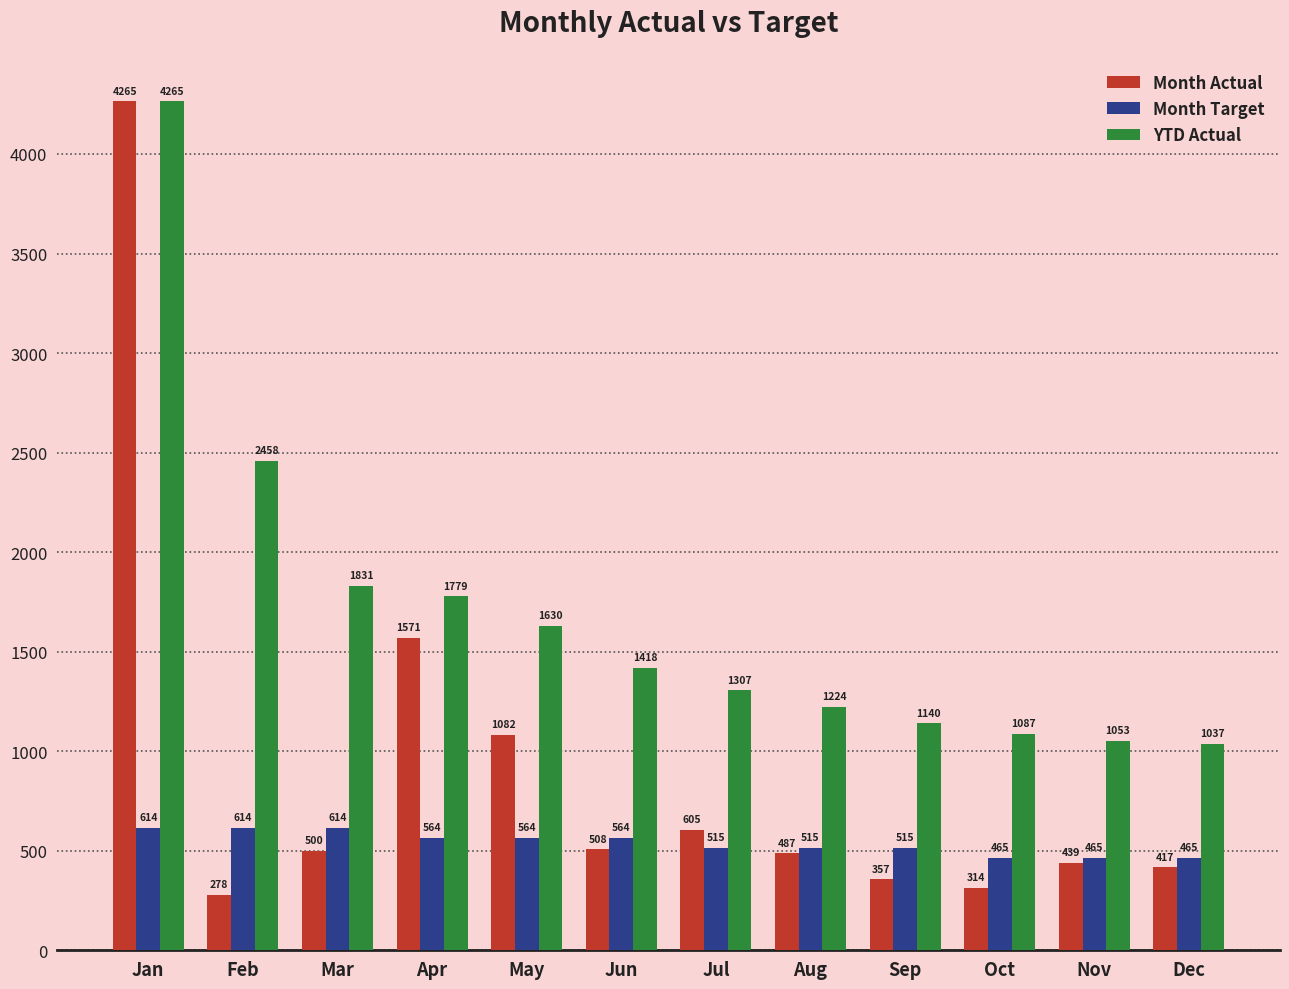

Which label corresponds to the smallest value in the chart?

Feb